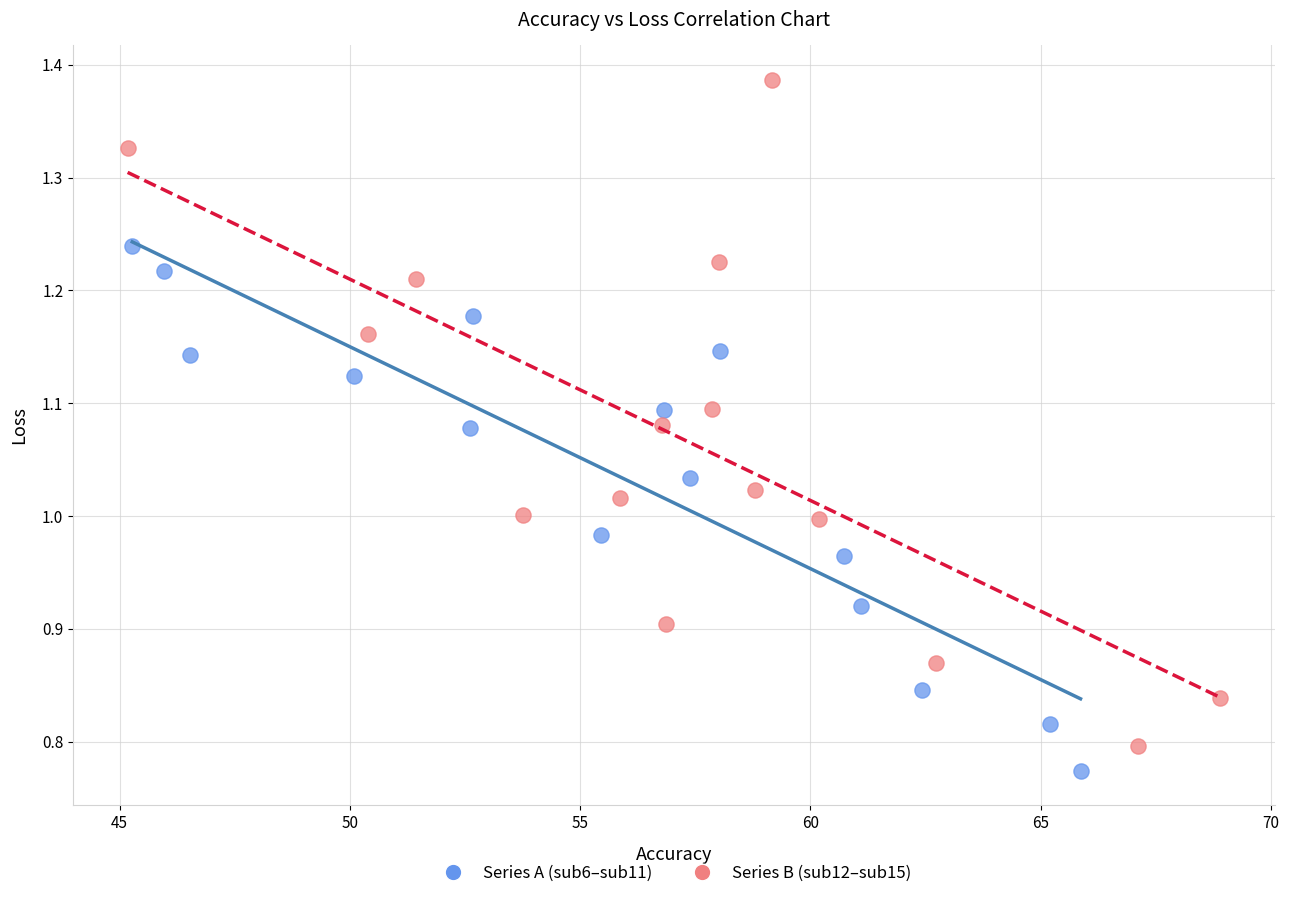

Which series has the largest Y range (max minus min)?

Series B (sub12–sub15)